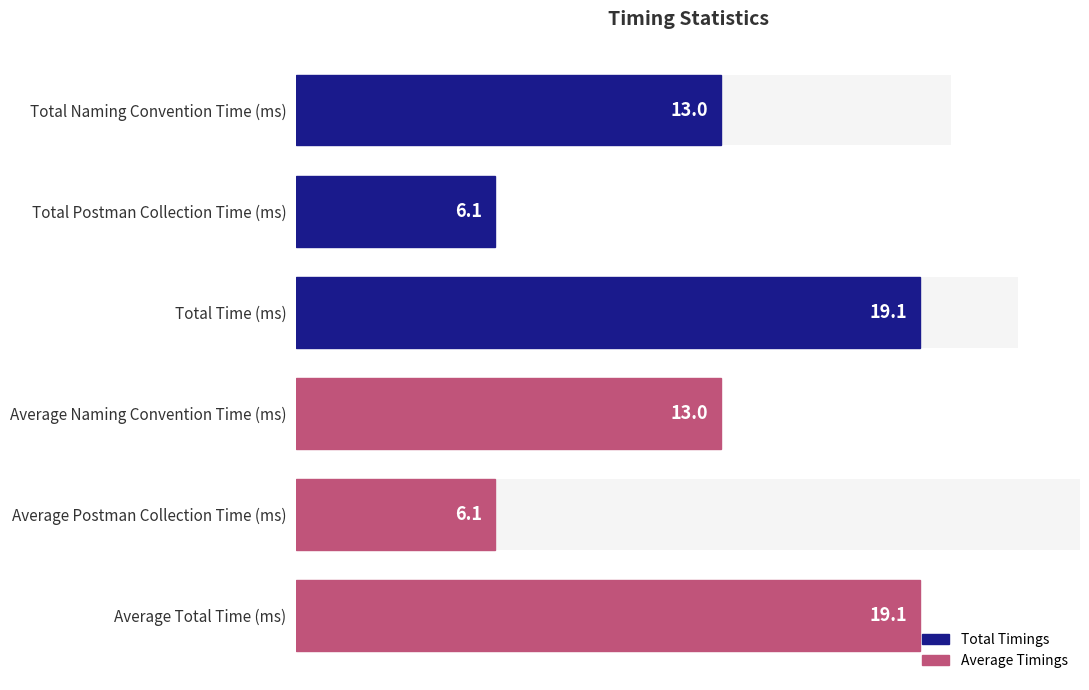

Reading left to right, transcribe all the data shown in this chart.

13.0	6.1	19.1	13.0	6.1	19.1